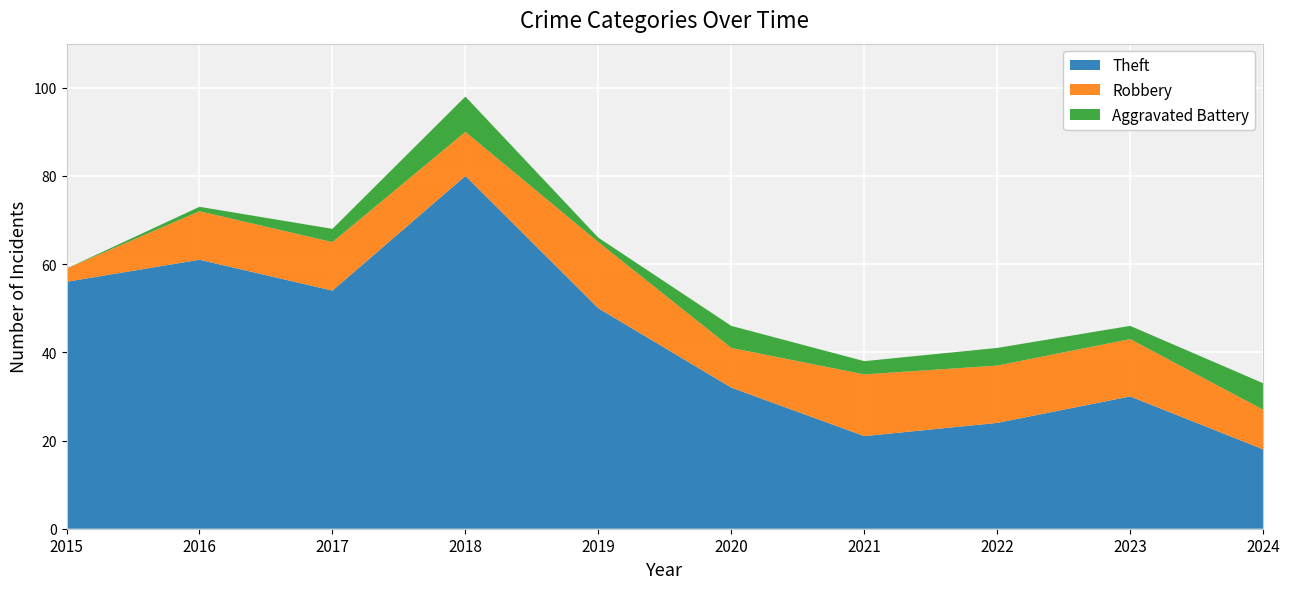

Reading left to right, extract all data points from this chart.

Theft: 56	61	54	80	50	32	21	24	30	18
Robbery: 3	11	11	10	15	9	14	13	13	9
Aggravated Battery: 0	1	3	8	1	5	3	4	3	6